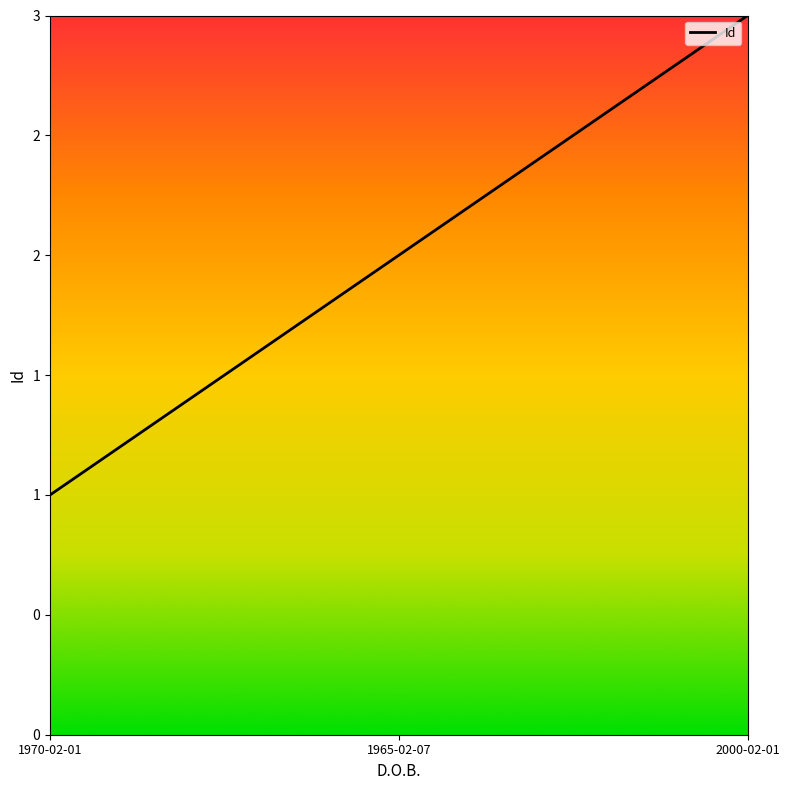

What position from the right is 1970-02-01?

3